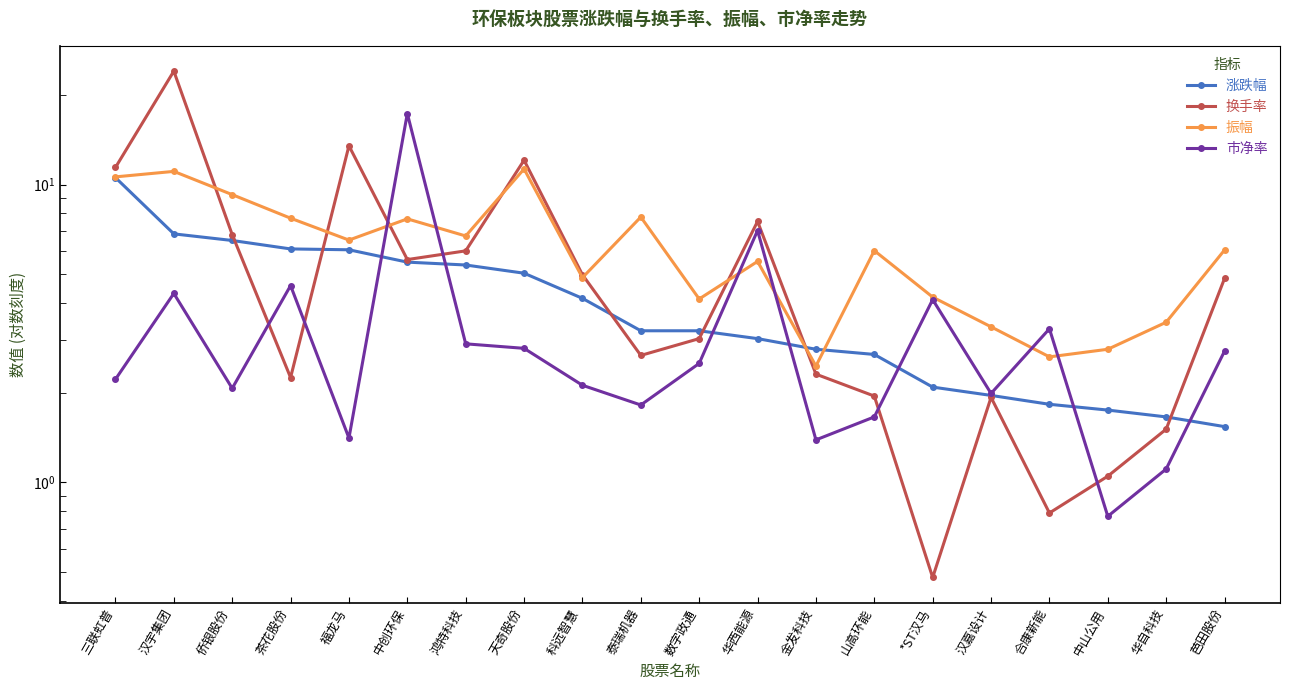

Which series has the largest range (max minus min)?

换手率